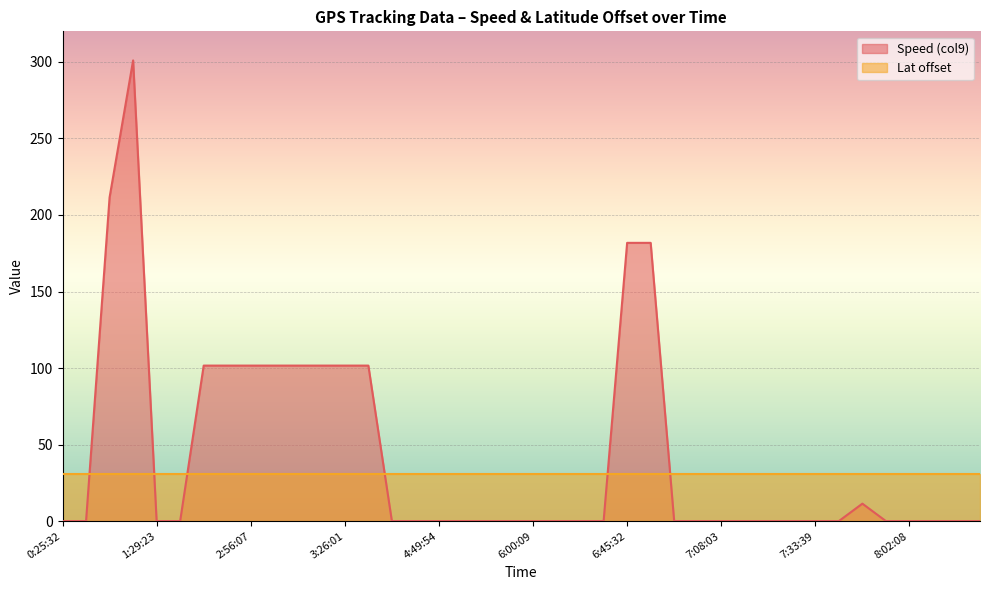

What value does the Lat offset series have at 0:25:52?

30.5